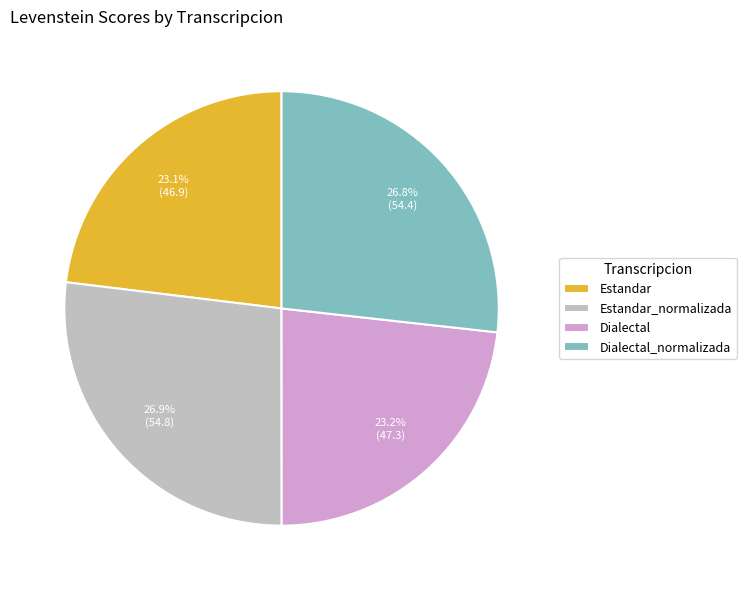

Does any single category account for the majority?

No